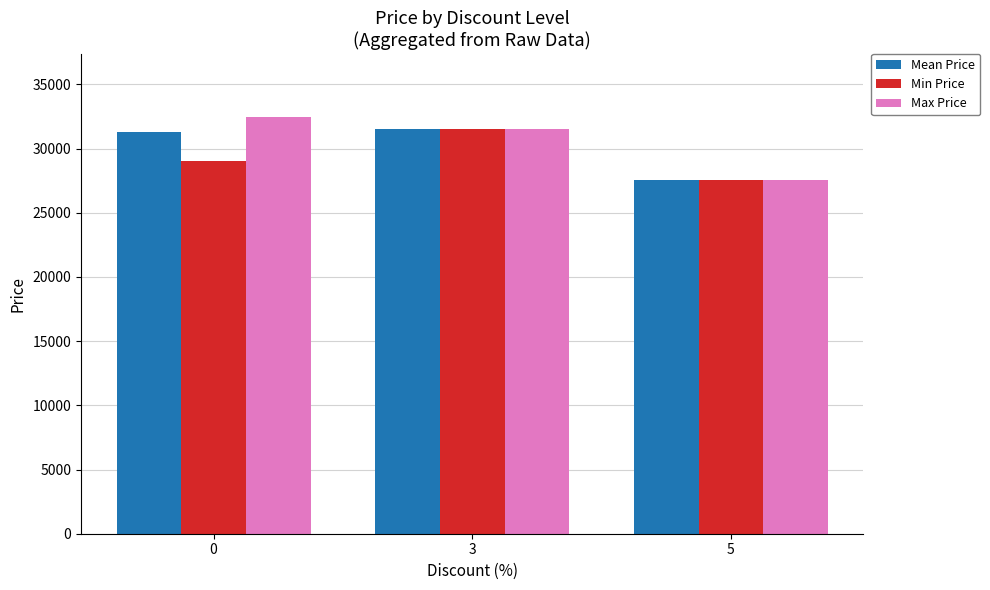

Which category has the lowest value in the Min Price series?

5